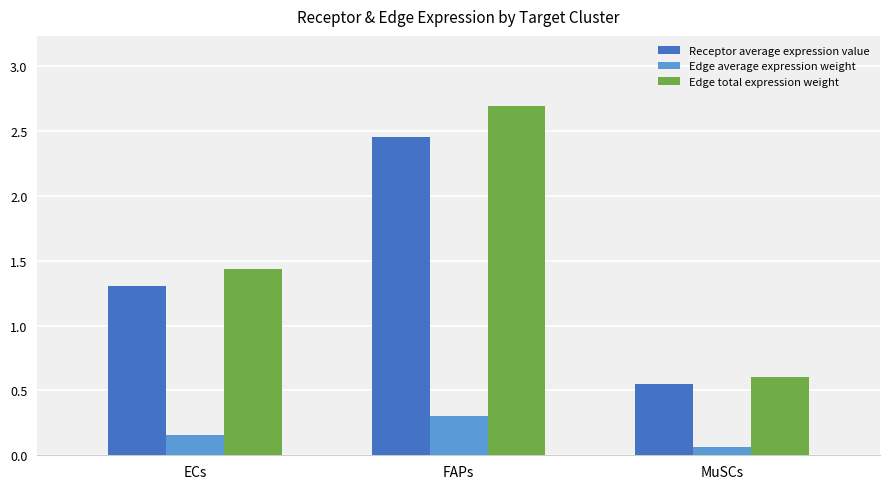

What is the sum of the Receptor average expression value values at FAPs and MuSCs?

3.0